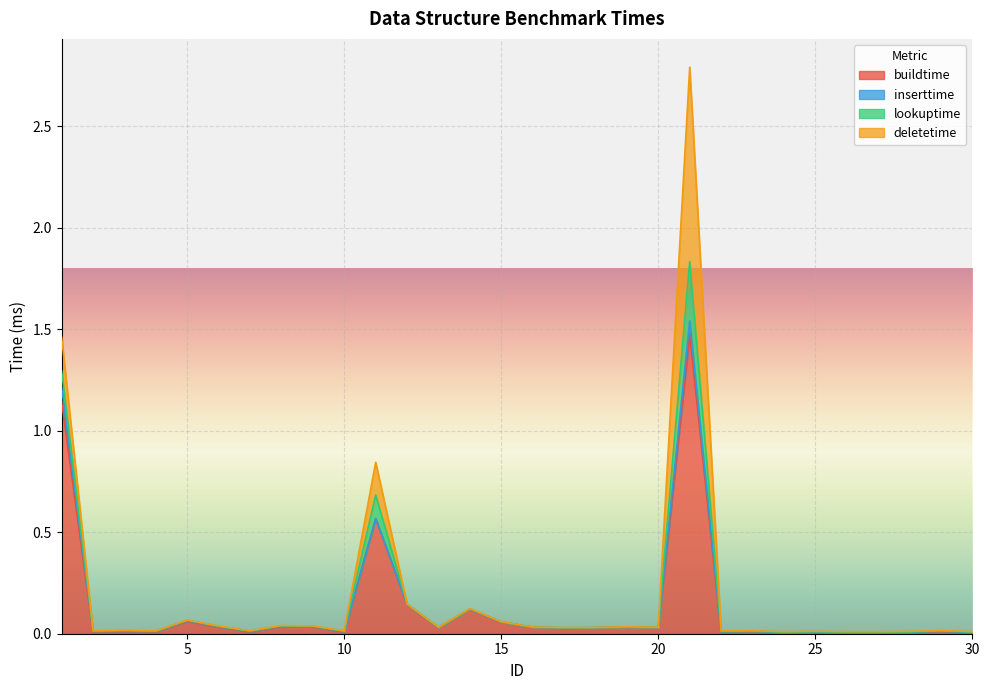

What value does the buildtime series have at 5?

0.1